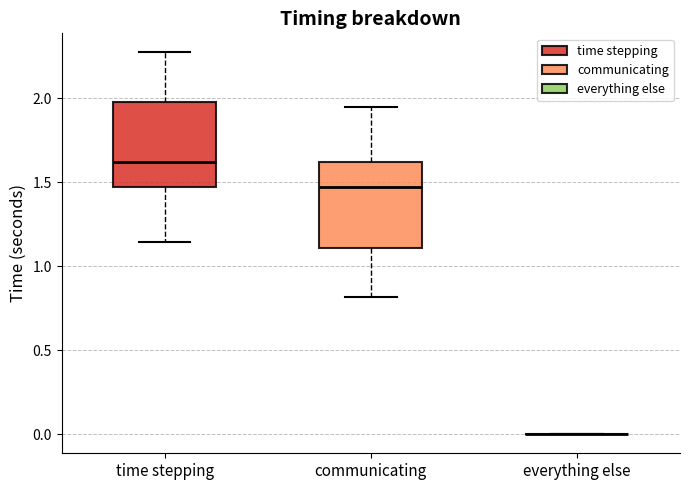

Reading left to right, transcribe this box plot: for each box, give where its median line is, the range the box spans, and where its two whiskers end, as read against the y-axis. The values are not printed on the chart, so give them approximately, as read against the axis.

time stepping: median 1.60, box 1.45 to 2.00, whiskers 1.15 to 2.25
communicating: median 1.45, box 1.10 to 1.60, whiskers 0.80 to 1.95
everything else: box collapsed to a line at 0.00, whiskers 0.00 to 0.00